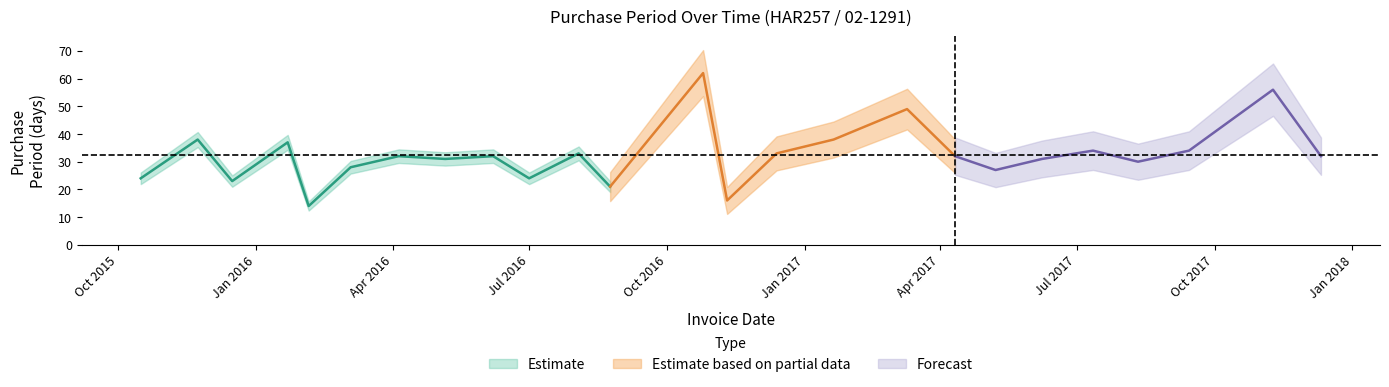

Where does the data first go above 32?

2015-11-23